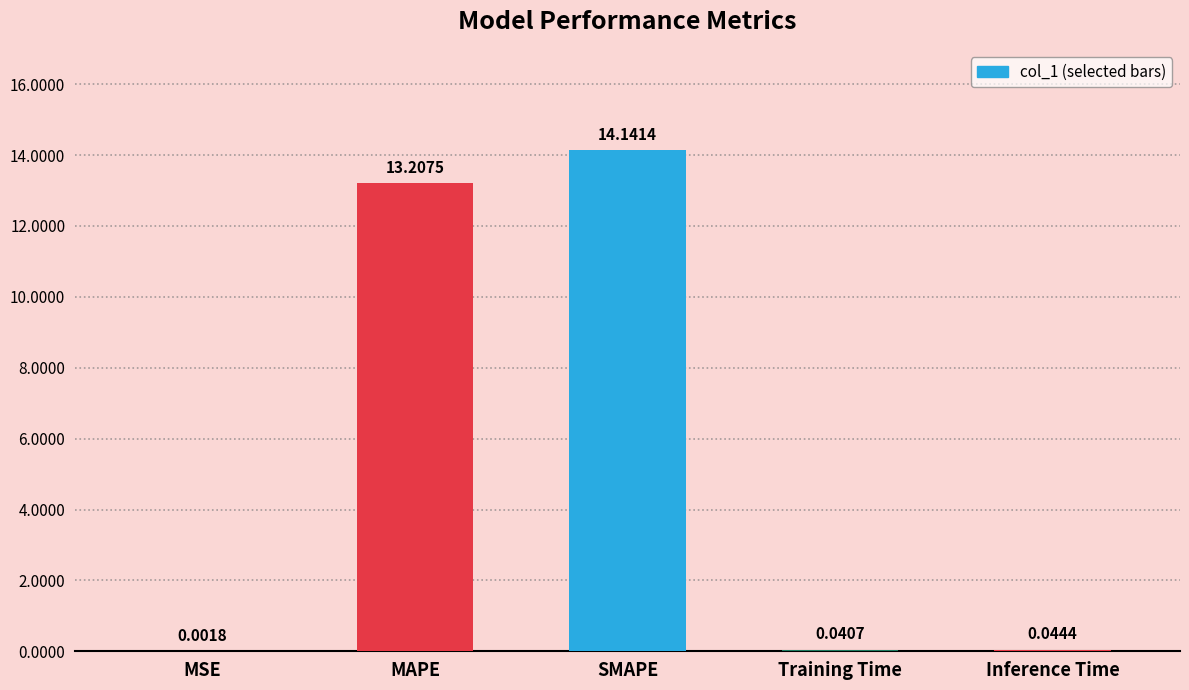

What is the change in value from MAPE to Training Time?

-13.2